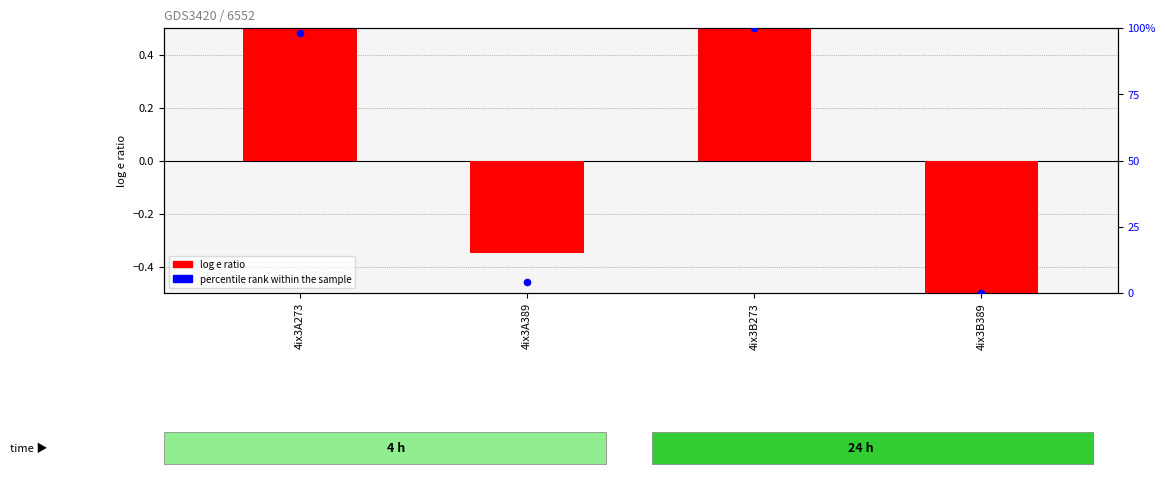

At how many categories does at least one series exceed 98?

2